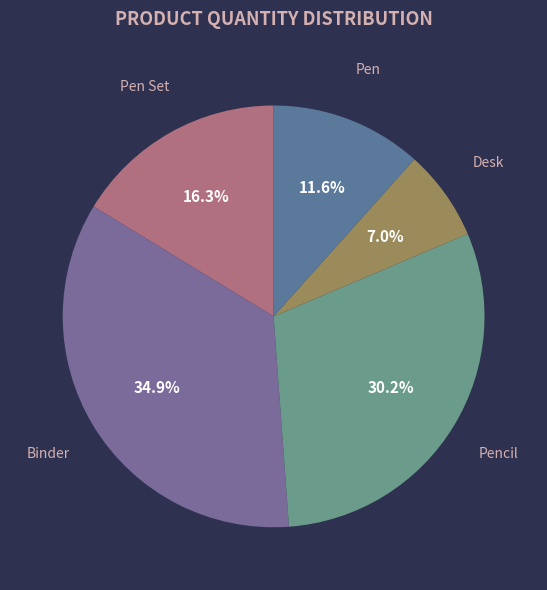

To the nearest percent, what percentage of the pie is Pen?

12%